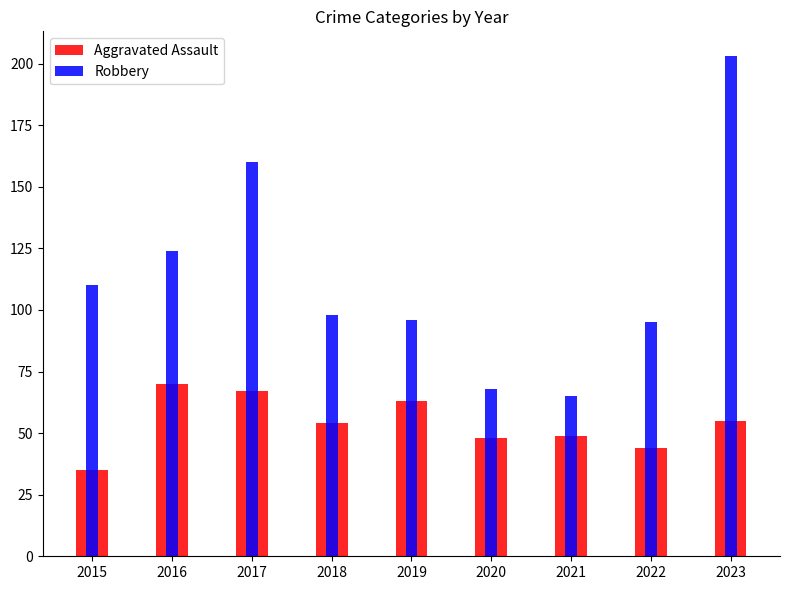

True or false: Aggravated Assault has a value of 35 at 2015.

True